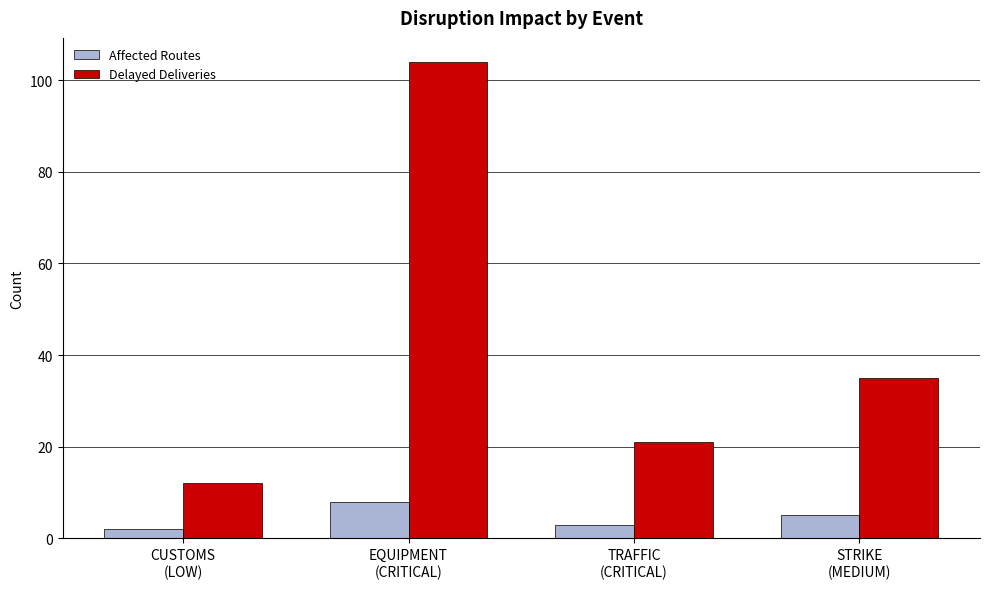

Reading right to left, list all the values displayed in this chart.

Affected Routes: 5	3	8	2
Delayed Deliveries: 35	21	104	12